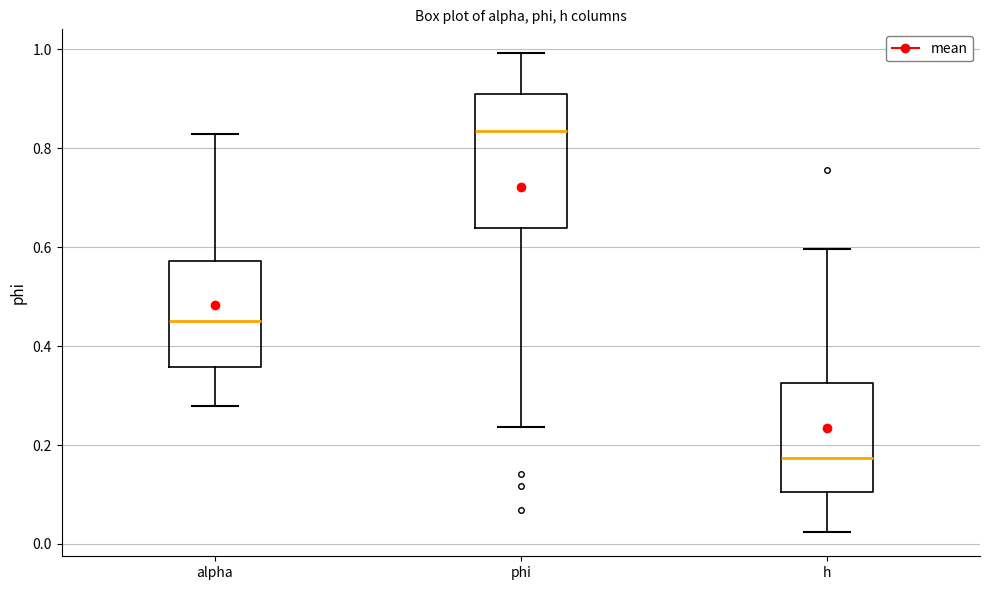

Reading left to right, read every box against the y-axis: the position of its median line, the range the box covers, and the ends of its whiskers. The values are not printed on the chart, so give them approximately, as read against the axis.

alpha: median 0.46, box 0.36 to 0.58, whiskers 0.28 to 0.82
phi: median 0.84, box 0.64 to 0.92, whiskers 0.24 to 1.00
h: median 0.18, box 0.10 to 0.32, whiskers 0.02 to 0.60